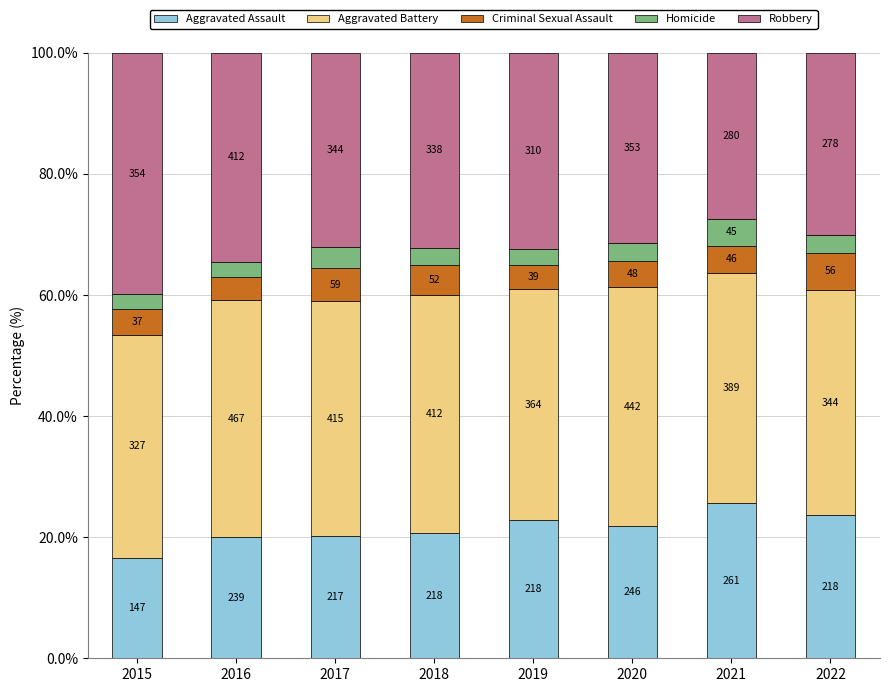

How many bars are there in total?

8